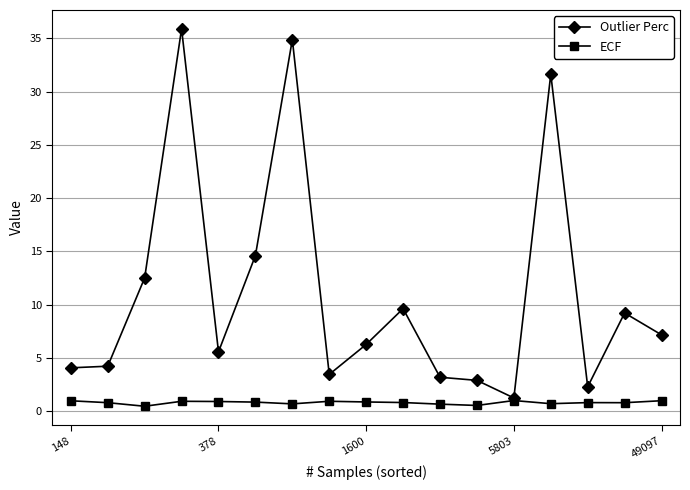

Which series has the largest range (max minus min)?

Outlier Perc